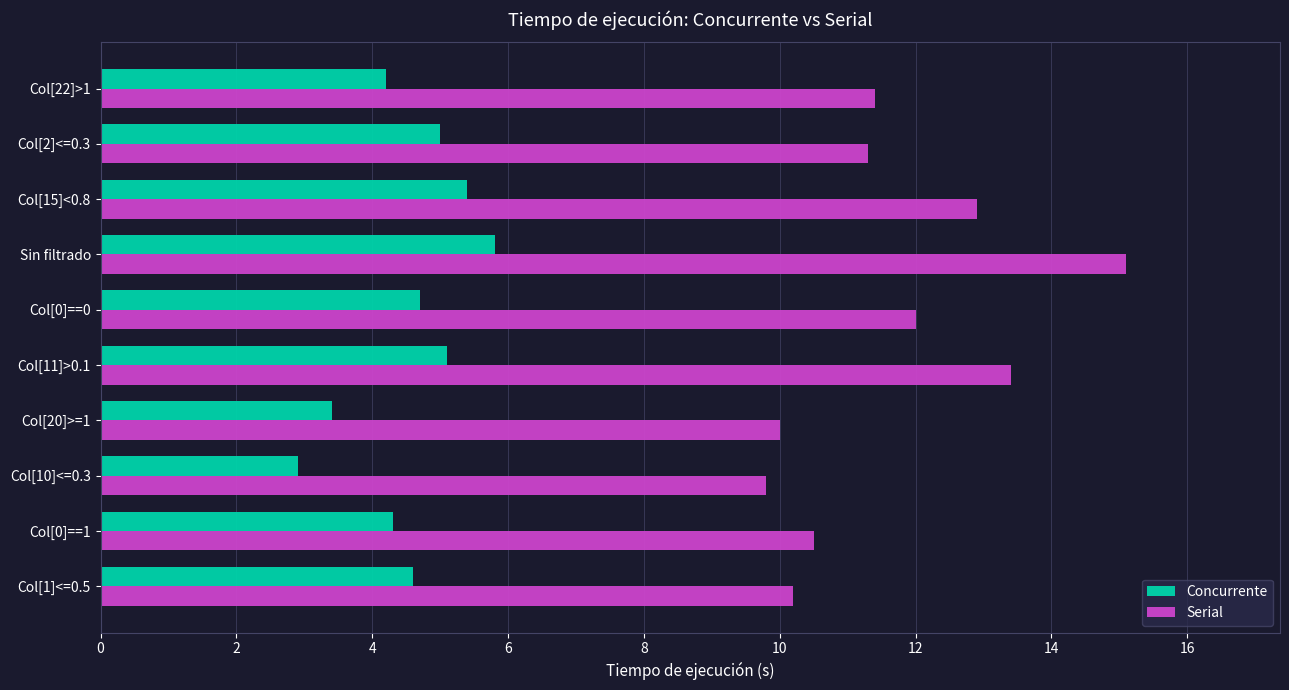

How many data points in Concurrente are above 4?

8